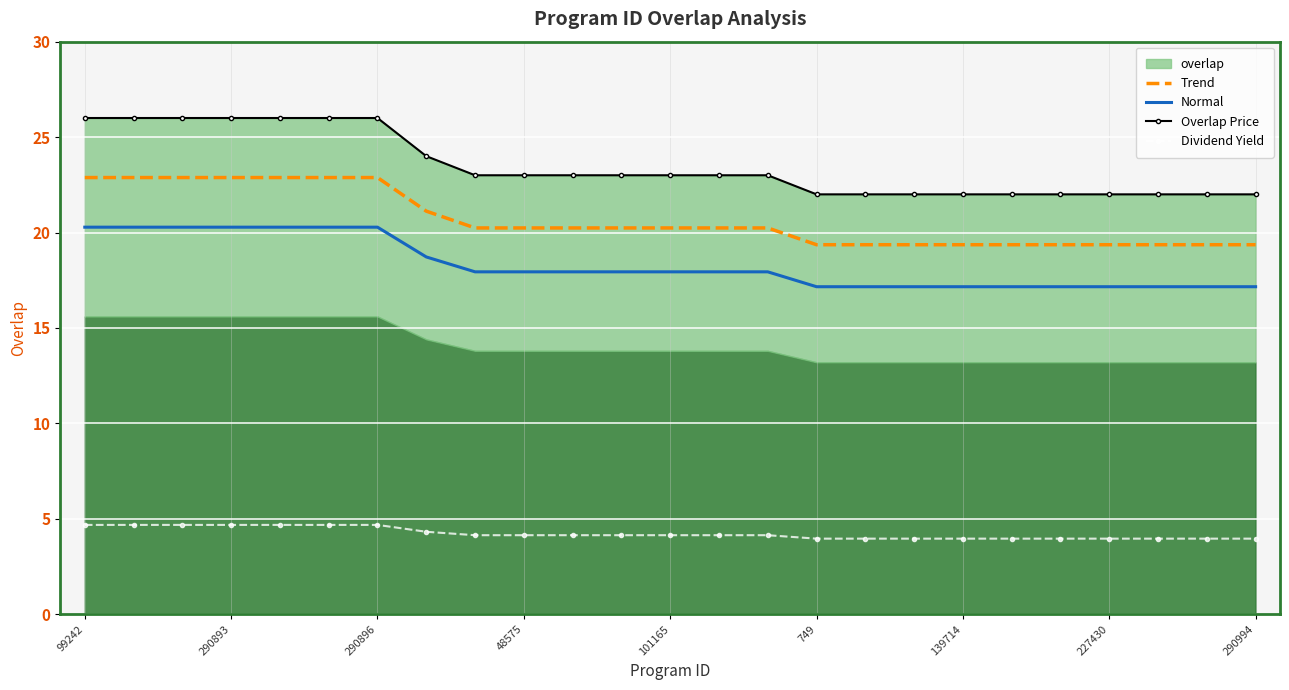

Read the Normal value at 20.

17.2